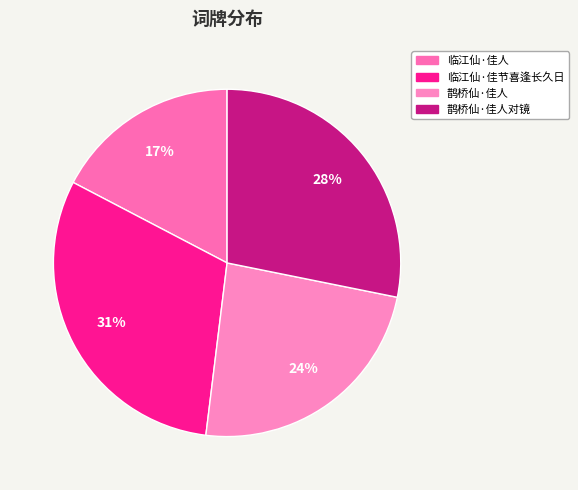

What is the largest slice in the pie chart?

临江仙·佳节喜逢长久日